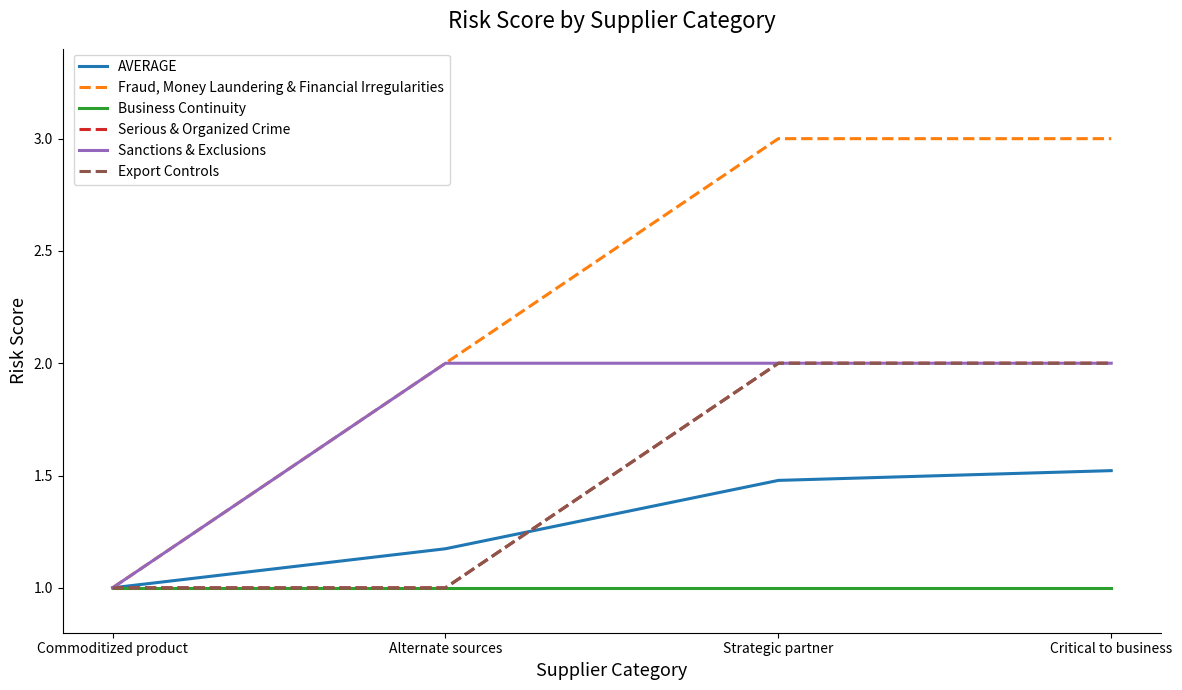

What is the difference between the second highest and second lowest values in the Serious & Organized Crime series?

1.0